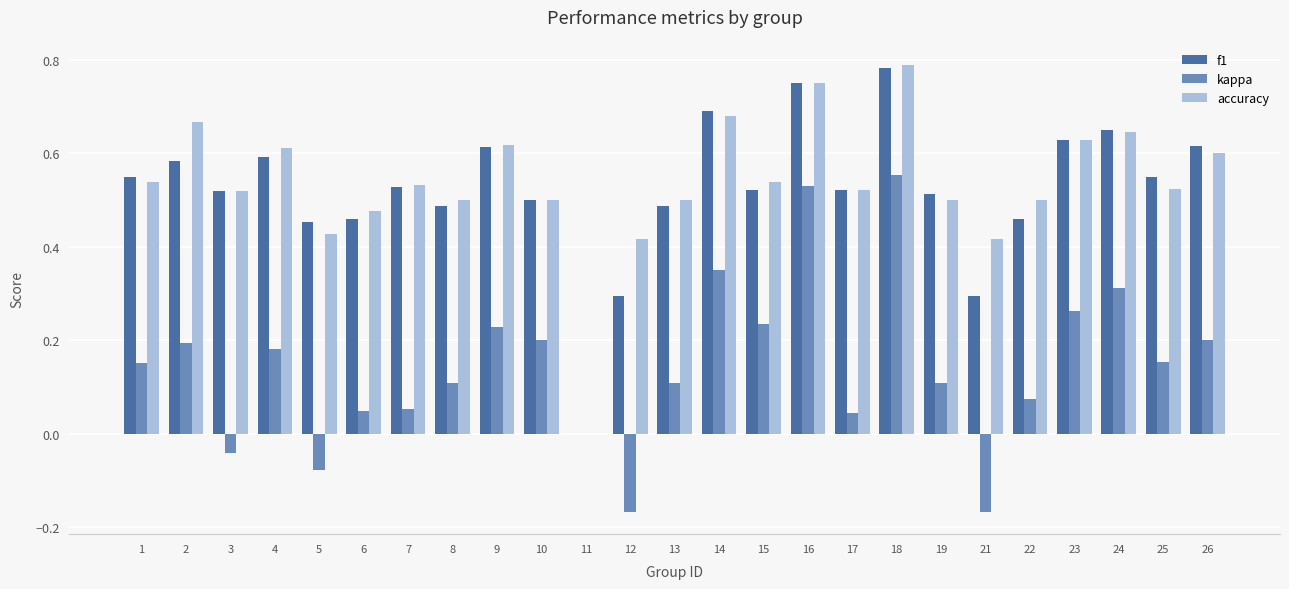

What is the sum of all kappa values?

3.7